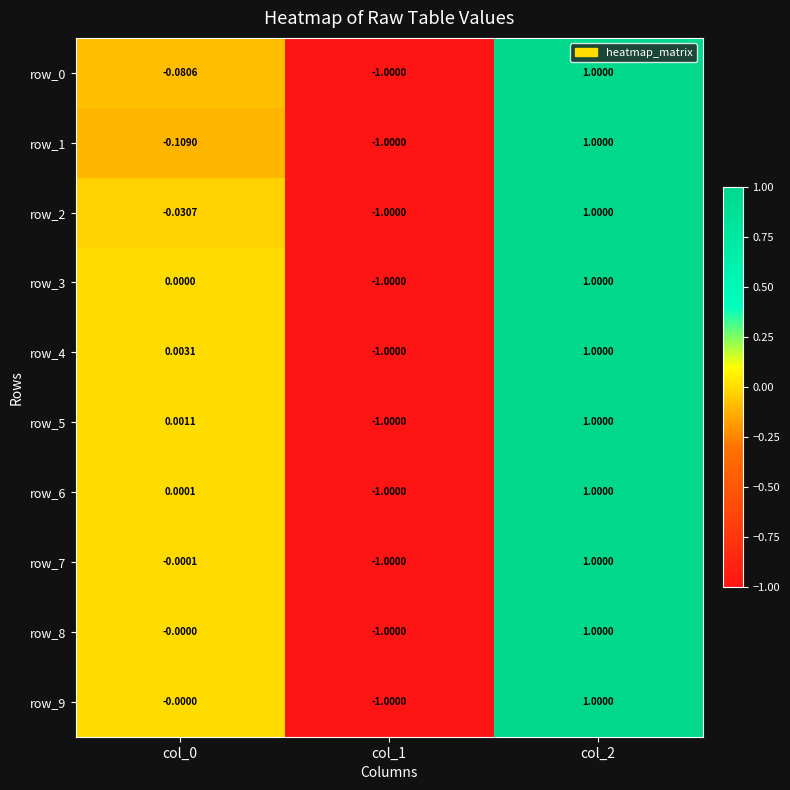

How many values in row_7 are below zero?

2